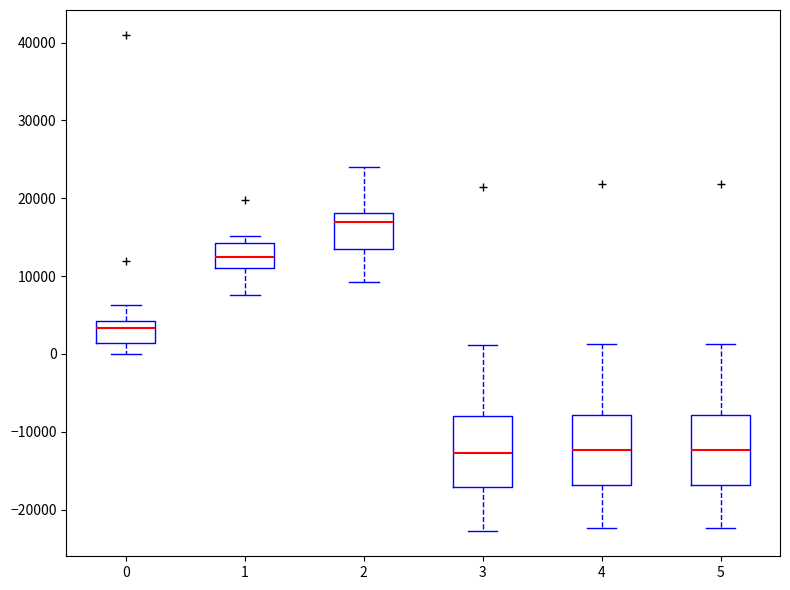

Which box's median line is the highest?

2